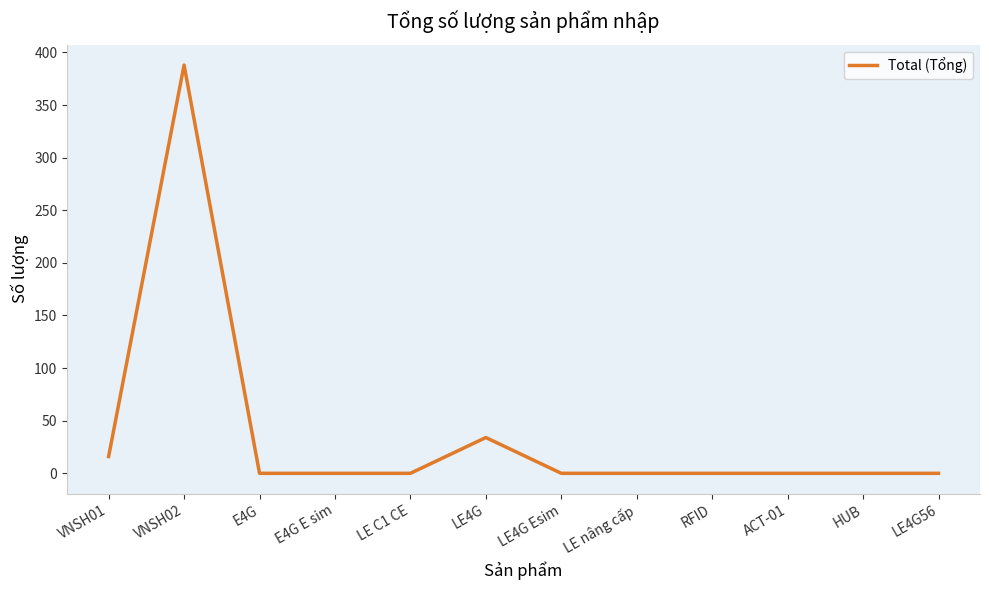

The value at HUB is -269. True or false?

False